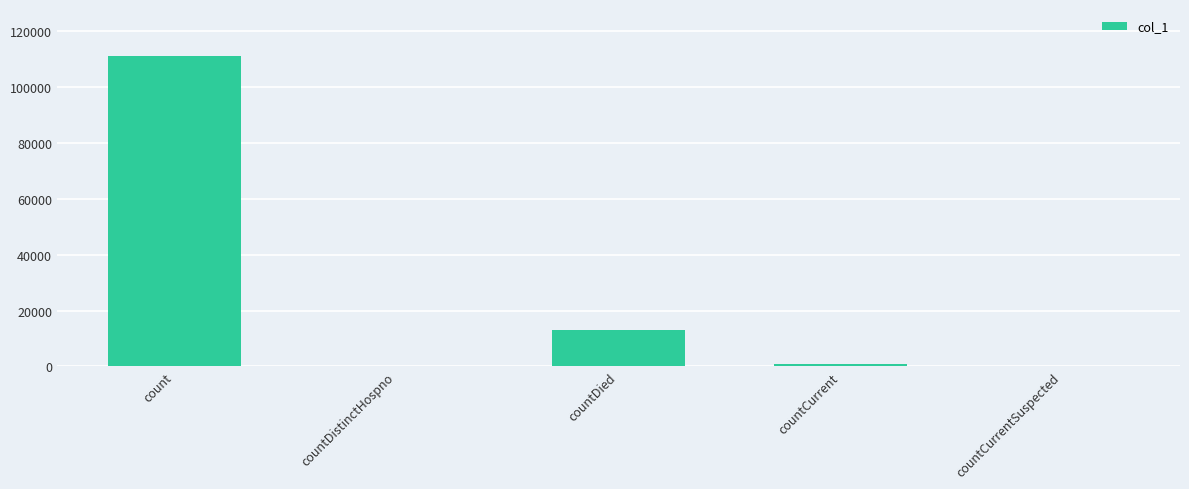

Reading right to left, extract all data points from this chart.

0	979	13069	0	111357